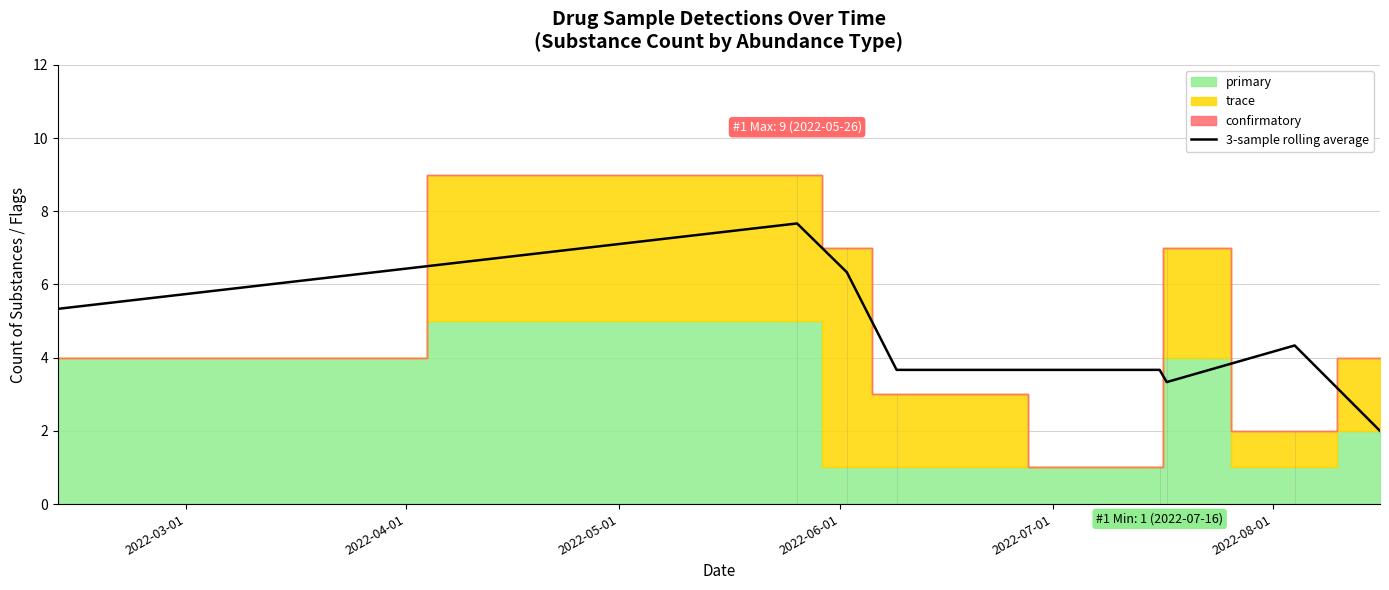

Count the number of categories in the chart.

8